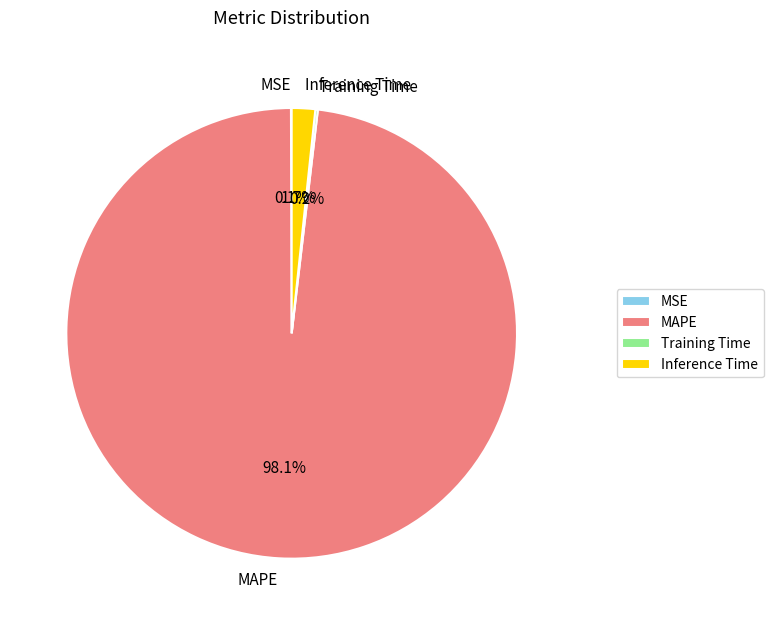

Which category accounts for the majority?

MAPE